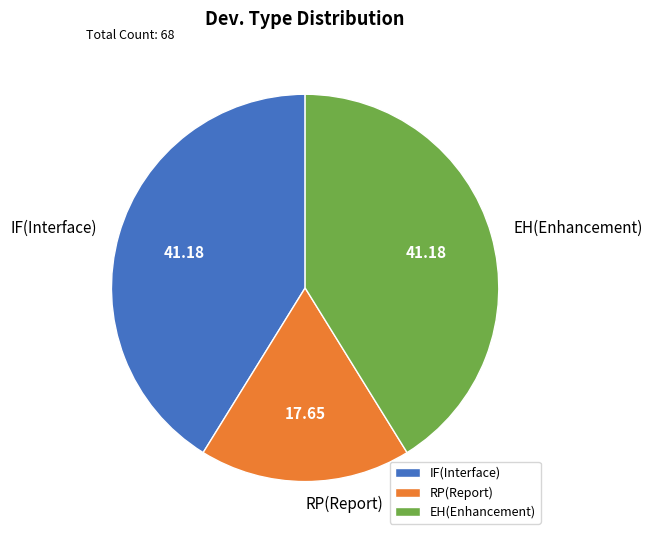

How many slices are in this pie chart?

3